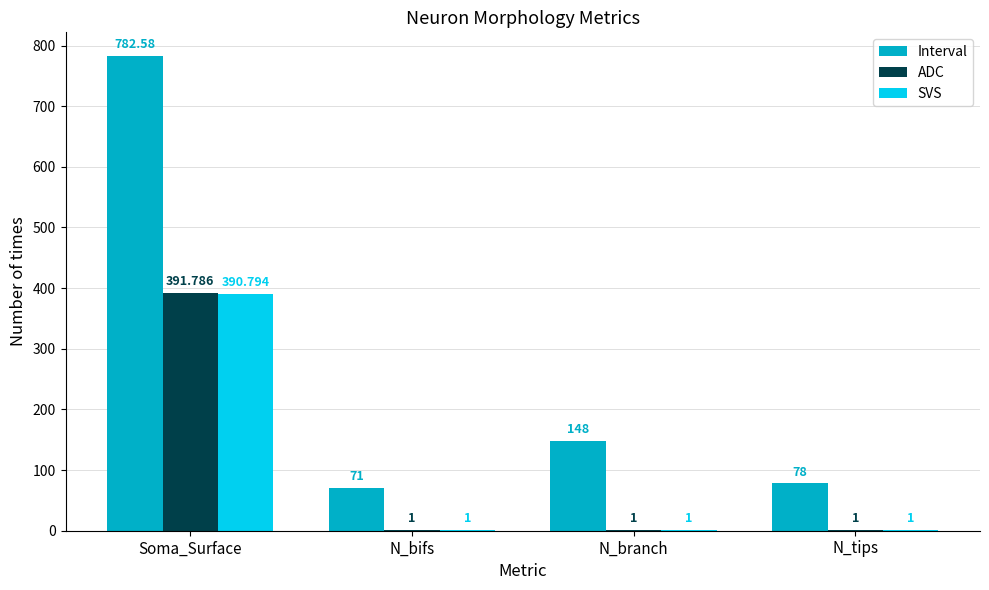

At which label does Interval reach its peak?

Soma_Surface